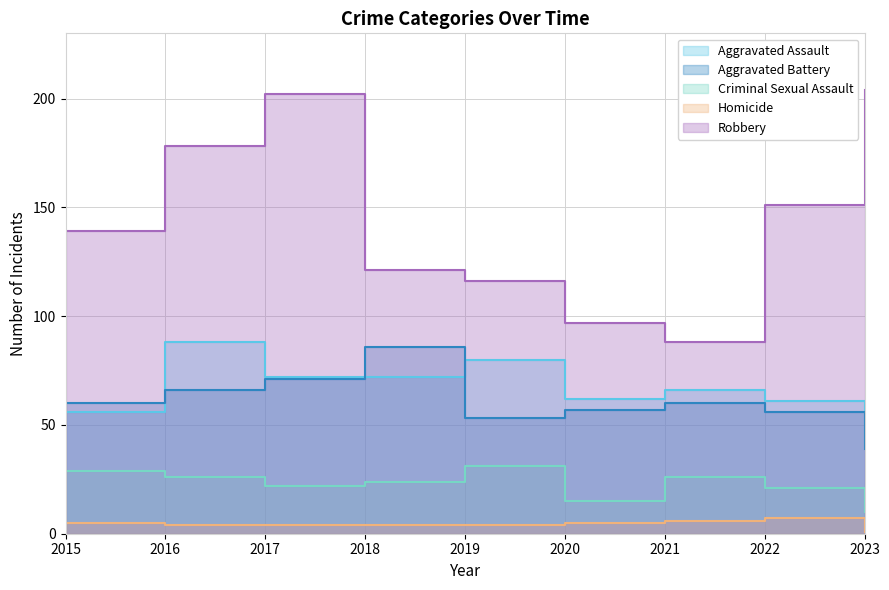

True or false: Robbery has a value of 28 at 2015.

False